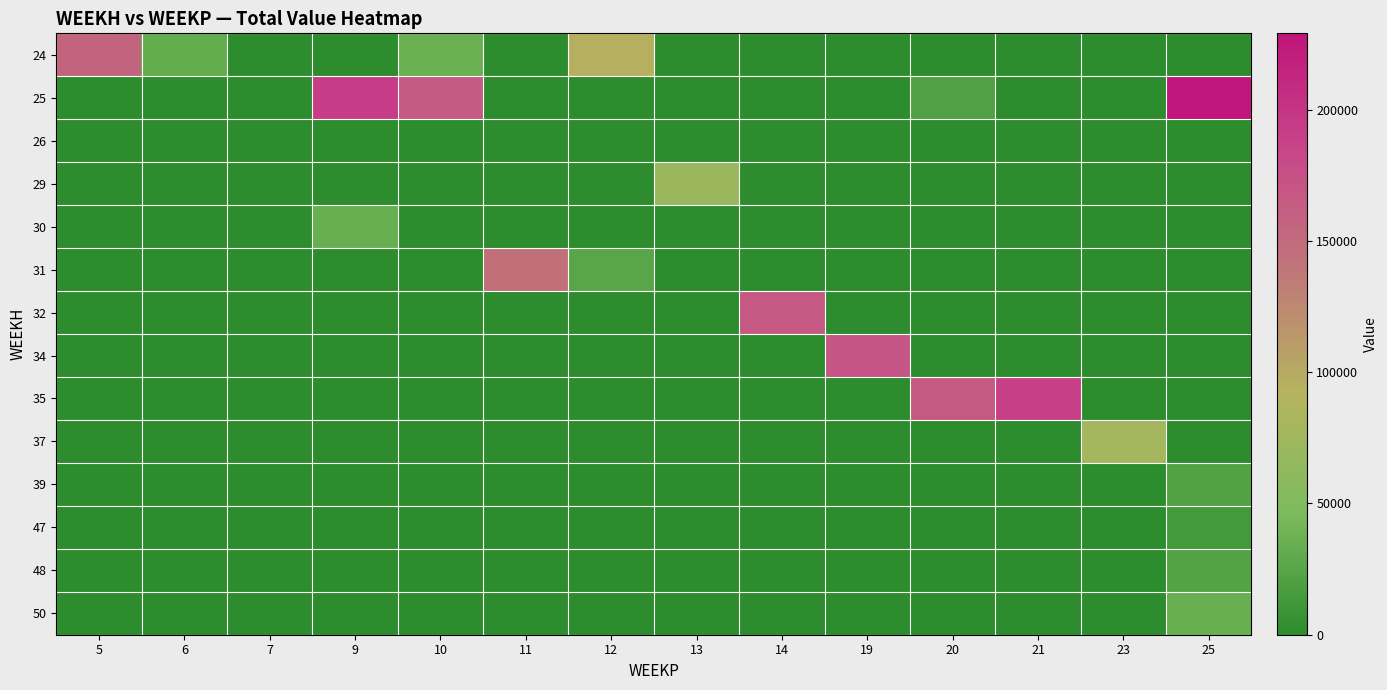

Reading right to left, what are all the values shown in this chart?

24: 25=0.0	23=0.0	21=0.0	20=0.0	19=0.0	14=0.0	13=0.0	12=95800.3	11=0.0	10=36260.0	9=0.0	7=0.0	6=32336.5	5=155982.3
25: 25=229064.9	23=0.0	21=0.0	20=21158.7	19=0.0	14=0.0	13=0.0	12=0.0	11=0.0	10=163904.0	9=193740.0	7=0.0	6=0.0	5=0.0
26: 25=0.0	23=0.0	21=0.0	20=0.0	19=0.0	14=0.0	13=0.0	12=0.0	11=0.0	10=0.0	9=0.0	7=0.0	6=0.0	5=0.0
29: 25=0.0	23=0.0	21=0.0	20=0.0	19=0.0	14=0.0	13=70365.5	12=0.0	11=0.0	10=0.0	9=0.0	7=0.0	6=0.0	5=0.0
30: 25=0.0	23=0.0	21=0.0	20=0.0	19=0.0	14=0.0	13=0.0	12=0.0	11=0.0	10=0.0	9=34275.9	7=0.0	6=0.0	5=0.0
31: 25=0.0	23=0.0	21=0.0	20=0.0	19=0.0	14=0.0	13=0.0	12=26398.9	11=144193.6	10=0.0	9=0.0	7=0.0	6=0.0	5=0.0
32: 25=0.0	23=0.0	21=0.0	20=0.0	19=0.0	14=165612.6	13=0.0	12=0.0	11=0.0	10=0.0	9=0.0	7=0.0	6=0.0	5=0.0
34: 25=0.0	23=0.0	21=0.0	20=0.0	19=170490.9	14=0.0	13=0.0	12=0.0	11=0.0	10=0.0	9=0.0	7=0.0	6=0.0	5=0.0
35: 25=0.0	23=0.0	21=189891.5	20=164803.0	19=0.0	14=0.0	13=0.0	12=0.0	11=0.0	10=0.0	9=0.0	7=0.0	6=0.0	5=0.0
37: 25=0.0	23=78083.8	21=0.0	20=0.0	19=0.0	14=0.0	13=0.0	12=0.0	11=0.0	10=0.0	9=0.0	7=0.0	6=0.0	5=0.0
39: 25=22329.1	23=0.0	21=0.0	20=0.0	19=0.0	14=0.0	13=0.0	12=0.0	11=0.0	10=0.0	9=0.0	7=0.0	6=0.0	5=0.0
47: 25=13745.5	23=0.0	21=0.0	20=0.0	19=0.0	14=0.0	13=0.0	12=0.0	11=0.0	10=0.0	9=0.0	7=0.0	6=0.0	5=0.0
48: 25=22909.1	23=0.0	21=0.0	20=0.0	19=0.0	14=0.0	13=0.0	12=0.0	11=0.0	10=0.0	9=0.0	7=0.0	6=0.0	5=0.0
50: 25=34036.4	23=0.0	21=0.0	20=0.0	19=0.0	14=0.0	13=0.0	12=0.0	11=0.0	10=0.0	9=0.0	7=0.0	6=0.0	5=0.0